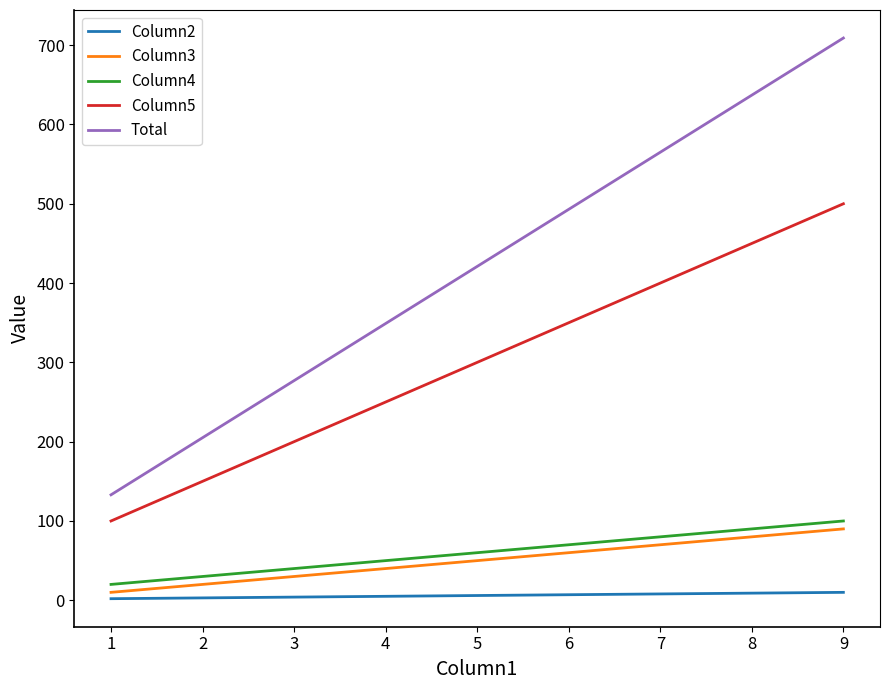

The value of Column3 at 5 is 79. True or false?

False